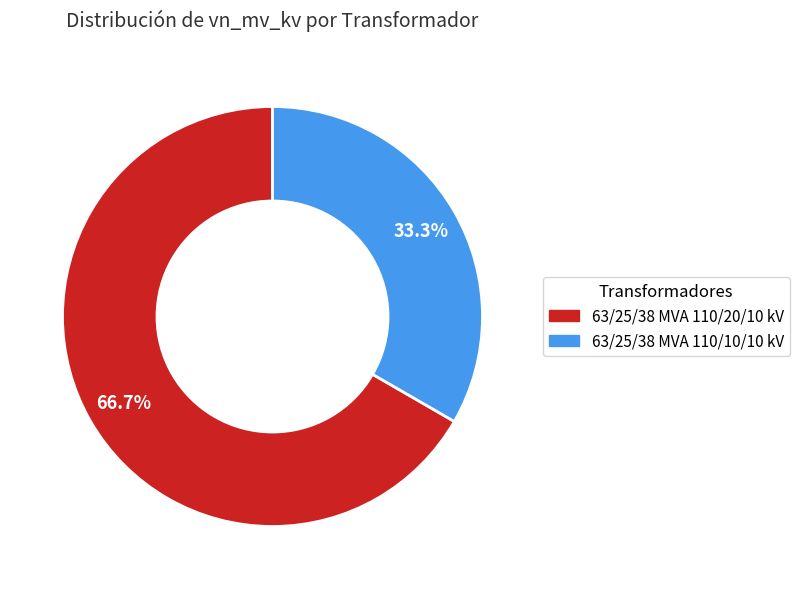

Which category has the smallest portion of the pie?

63/25/38 MVA 110/10/10 kV